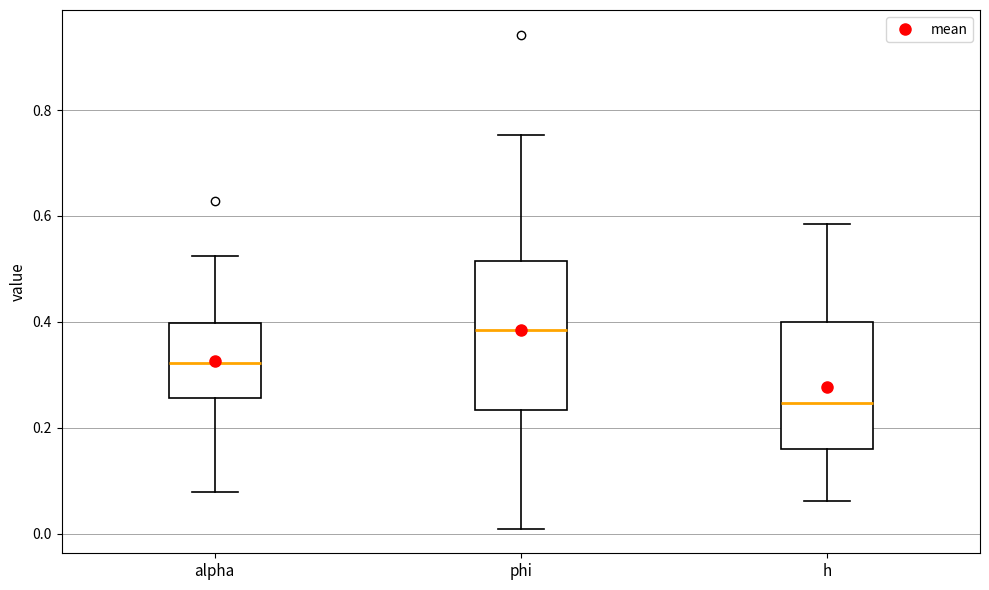

Which box's median line is the lowest?

h